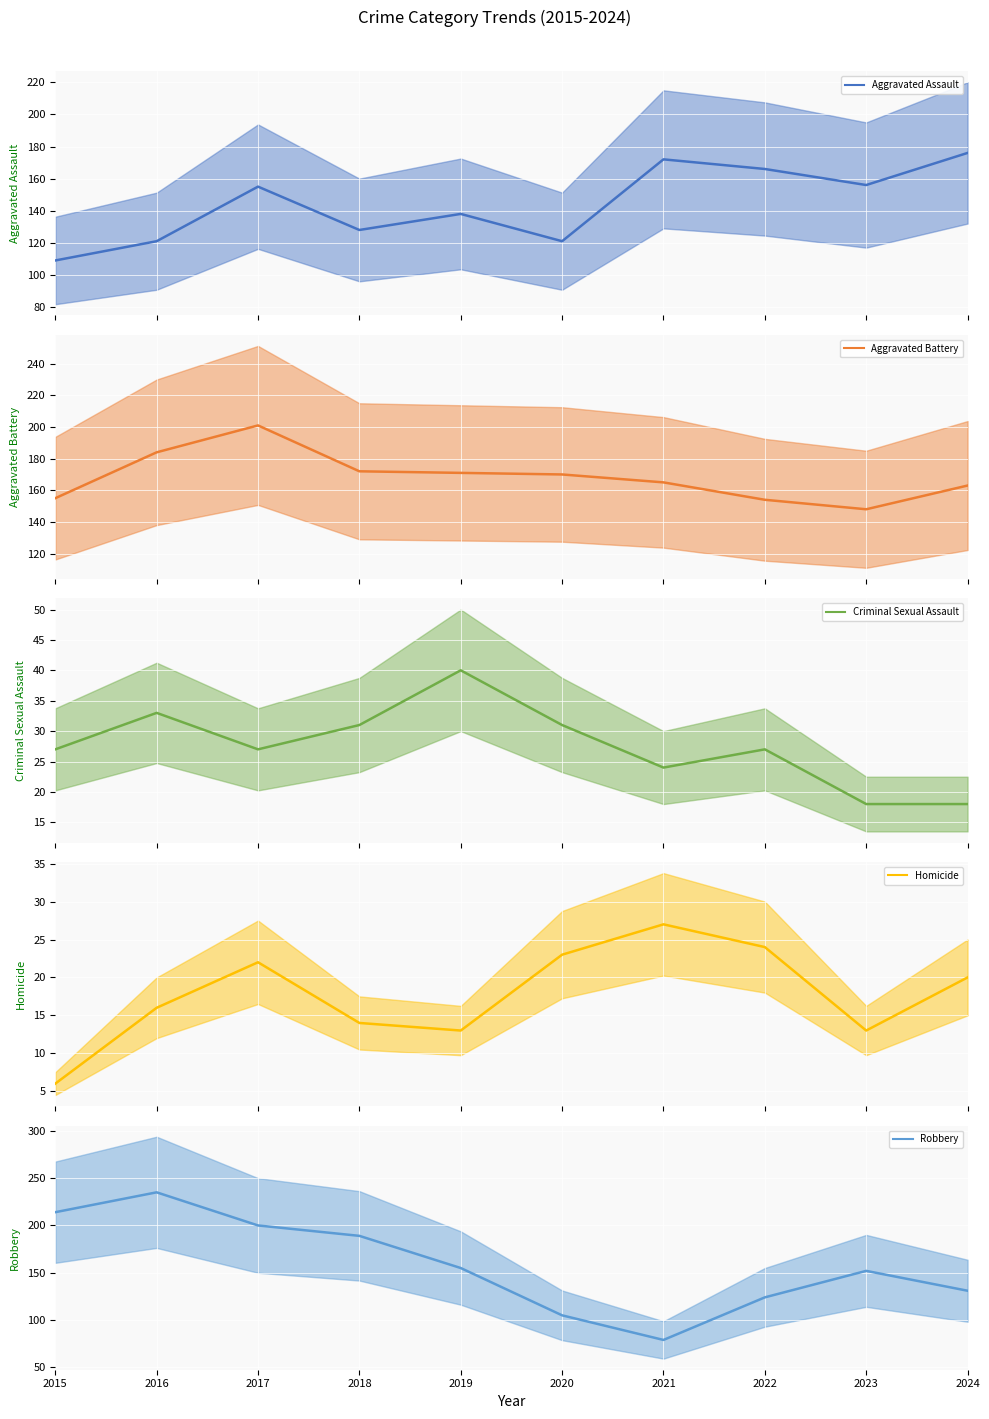

What is the sum of the Homicide values at 2016 and 2023?

29